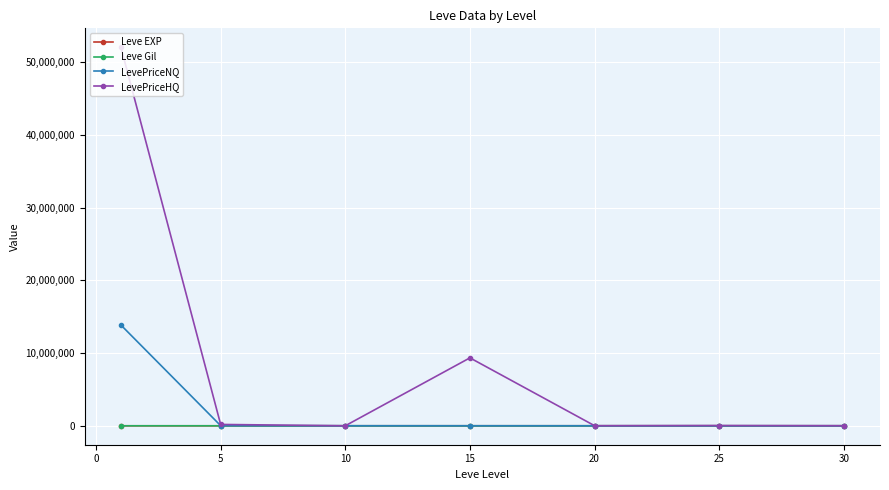

In Leve Gil, how many points are higher than both neighbors (excluding endpoints)?

2